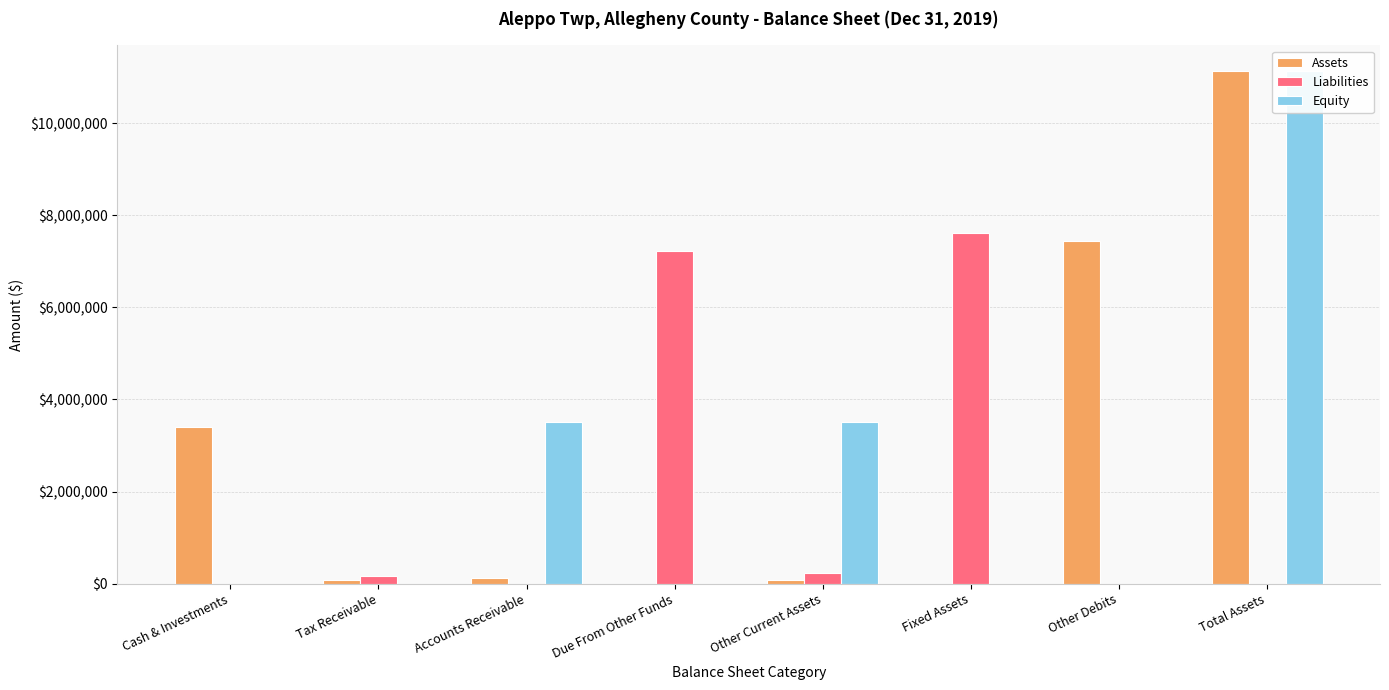

What is the sum of the Liabilities values at Cash & Investments and Accounts Receivable?

1348